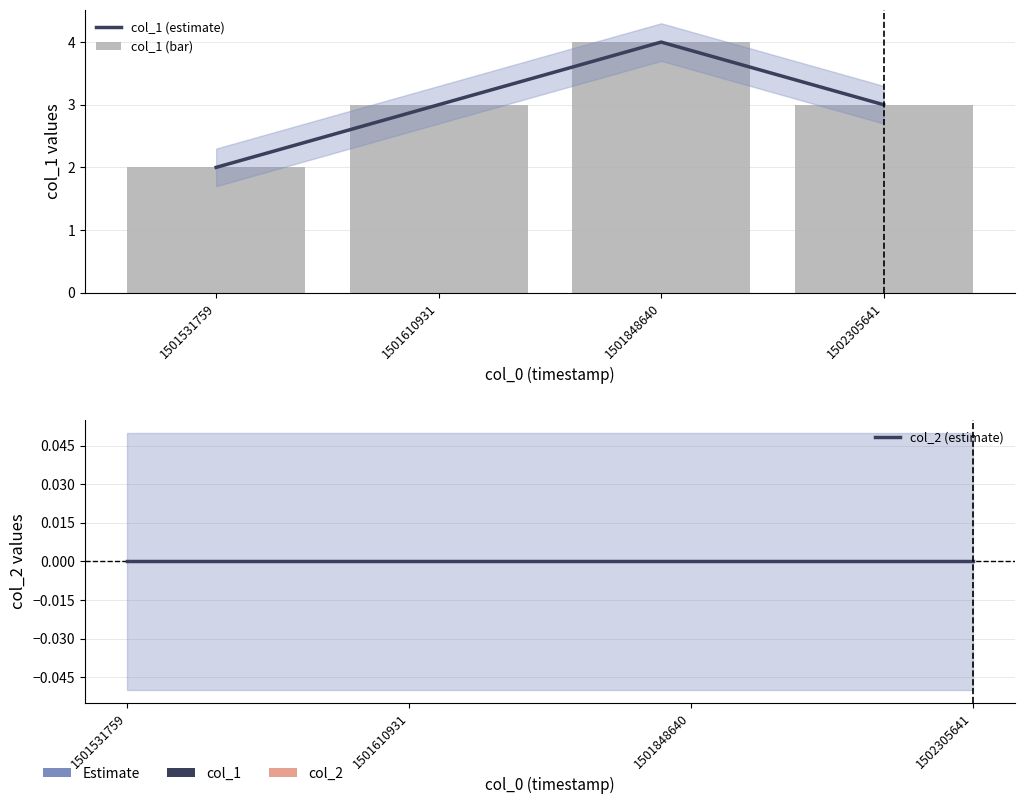

List the labels in order of col_2 (estimate) value, smallest first.

1501531759, 1501610931, 1501848640, 1502305641